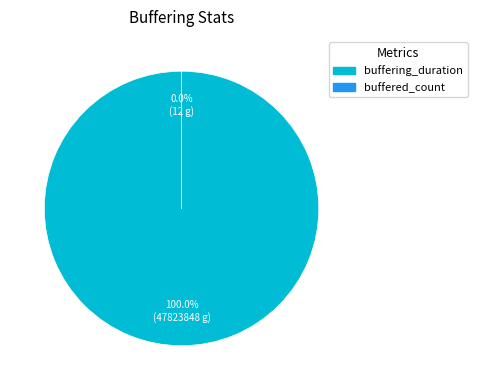

To the nearest percent, what is the average slice percentage?

50%